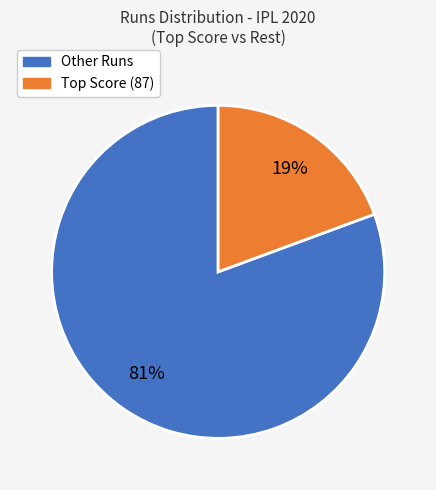

To the nearest percent, what is the average slice percentage?

50%